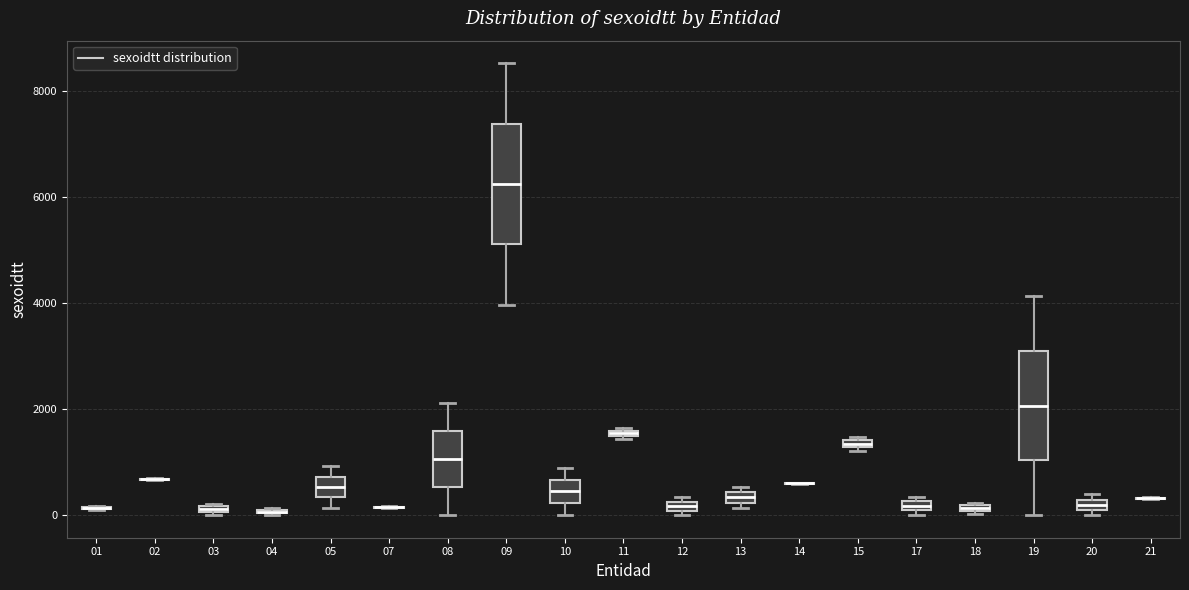

Where is the upper edge of the box at x = 13 on the y-axis? The values are not printed on the chart, so give them approximately, as read against the axis.

400